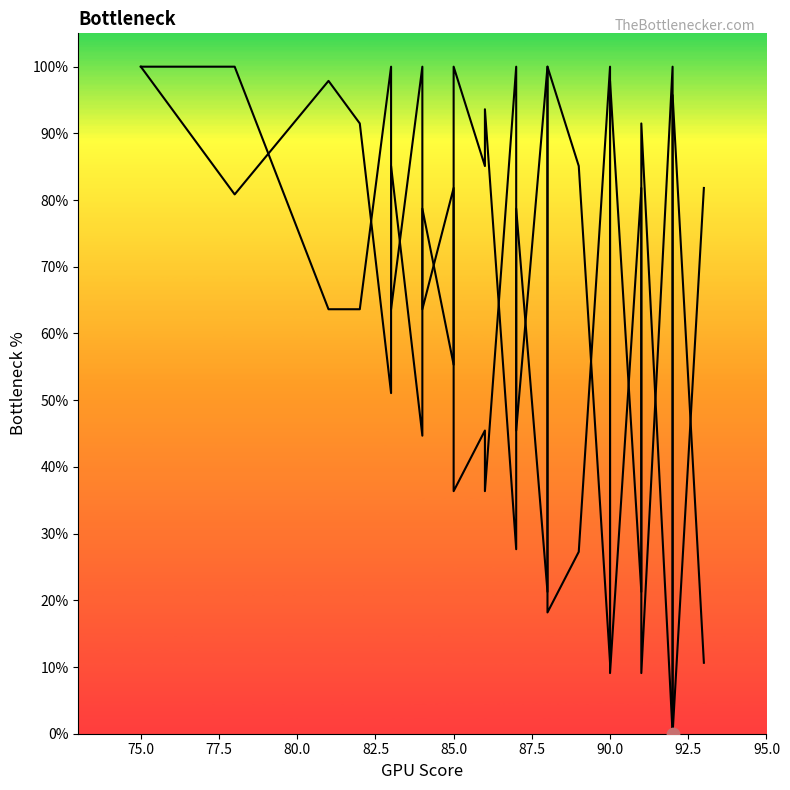

Which series contains the highest Y value?

col_1_line